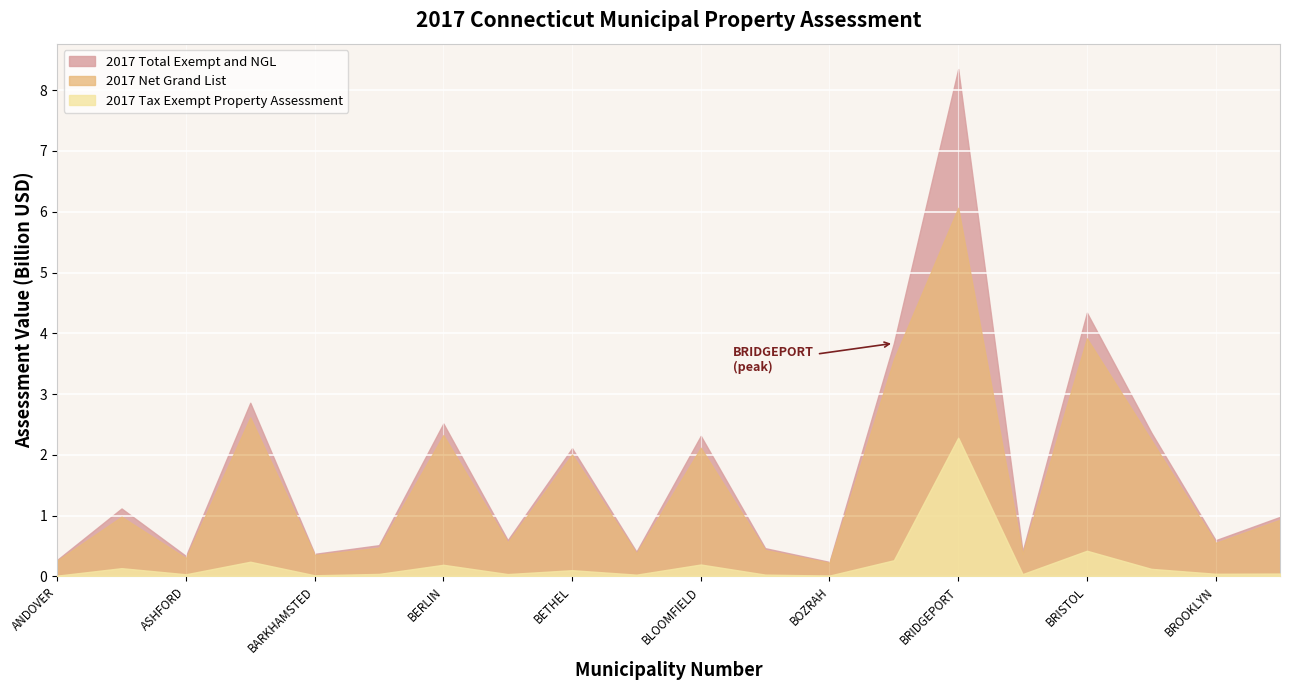

What is the greatest value displayed?

8.3